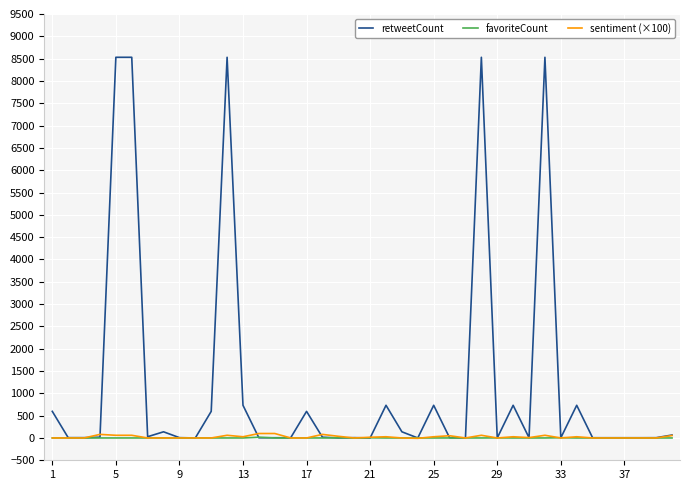

Which series has the largest range (max minus min)?

retweetCount